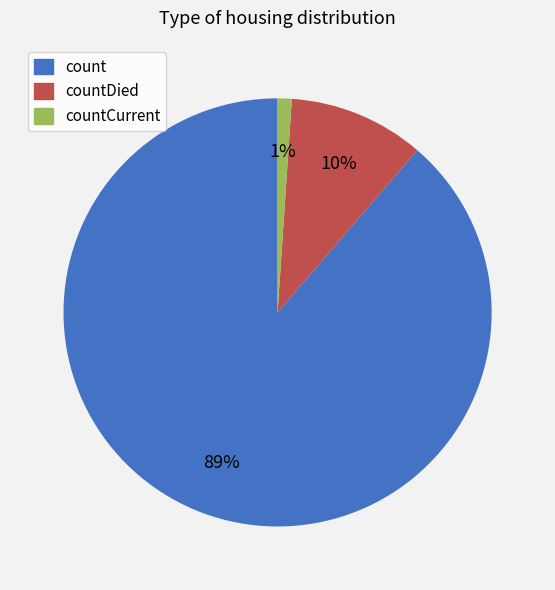

To the nearest percent, what is the average slice percentage?

33%